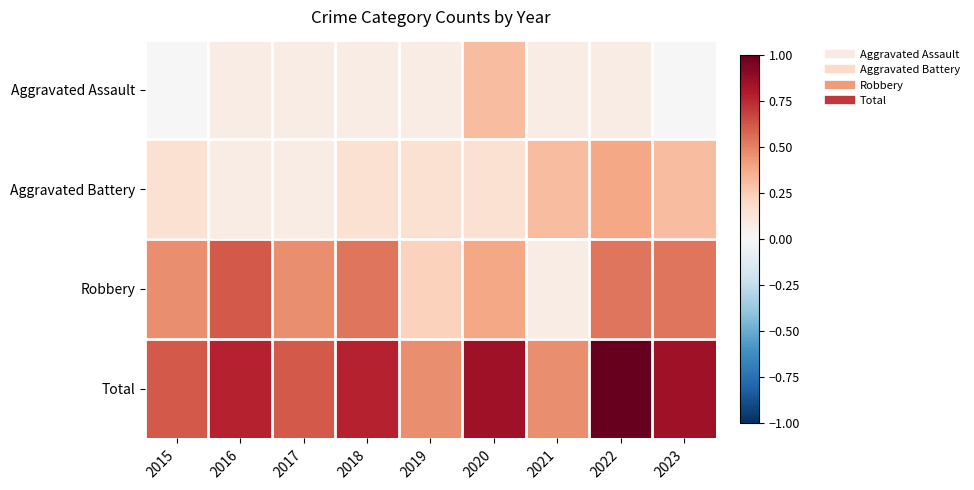

How many data points does each series have?

9